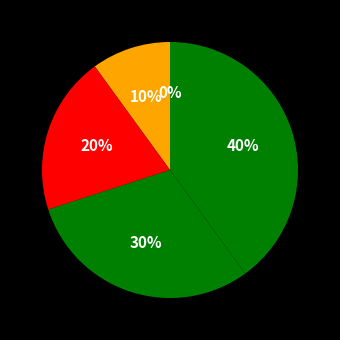

To the nearest percent, what is the difference between the 2 and 6 slice percentages?

40%